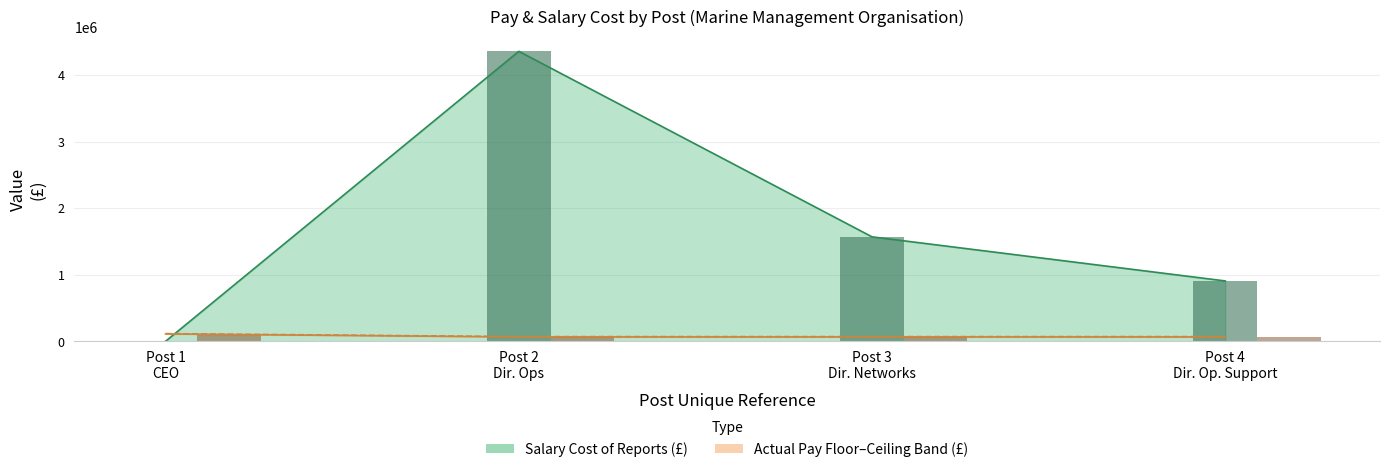

Are the bars horizontal?

No